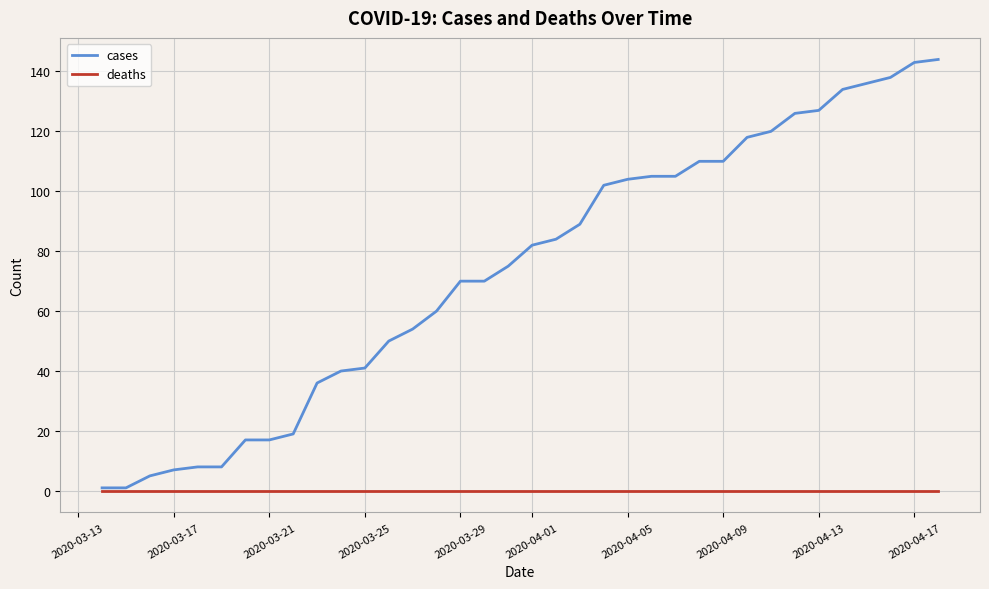

What is the average value of the cases series?

74